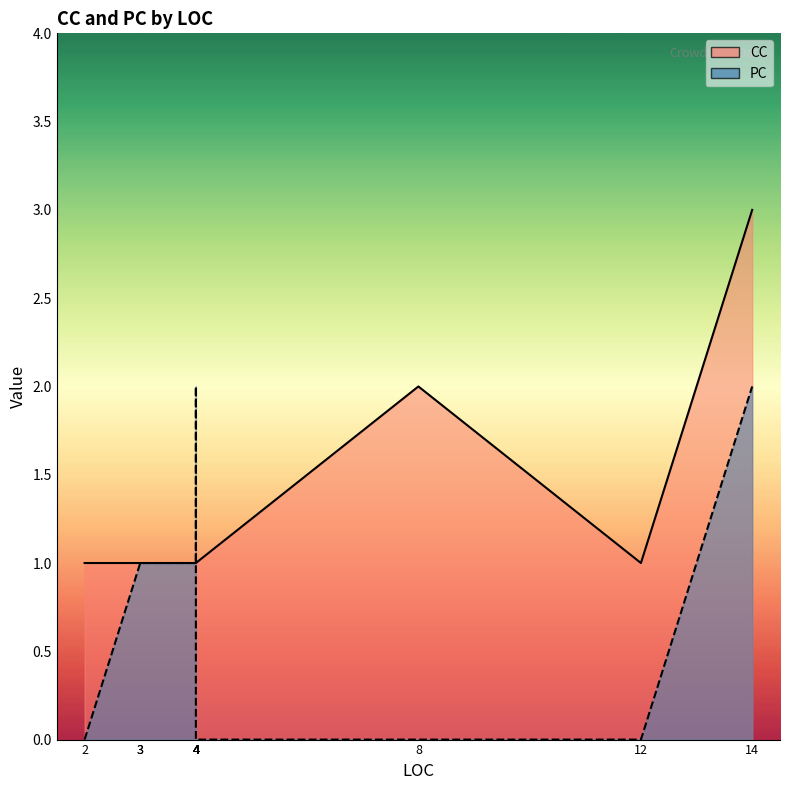

Between 2 and 4, which series saw the biggest shift?

PC